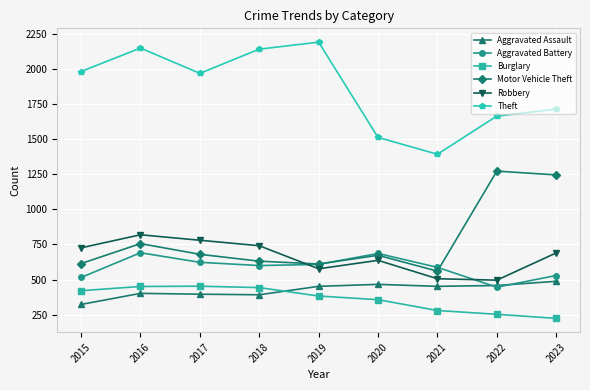

What are all the series names shown in the legend?

Aggravated Assault, Aggravated Battery, Burglary, Motor Vehicle Theft, Robbery, Theft